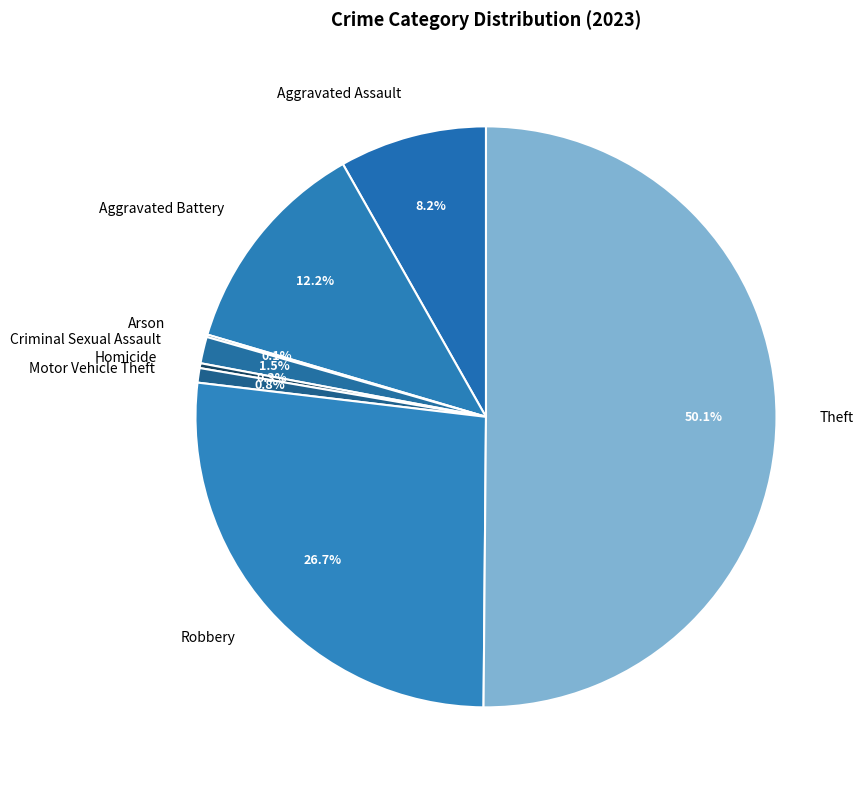

What percentage is the Aggravated Battery slice, to the nearest percent?

12%